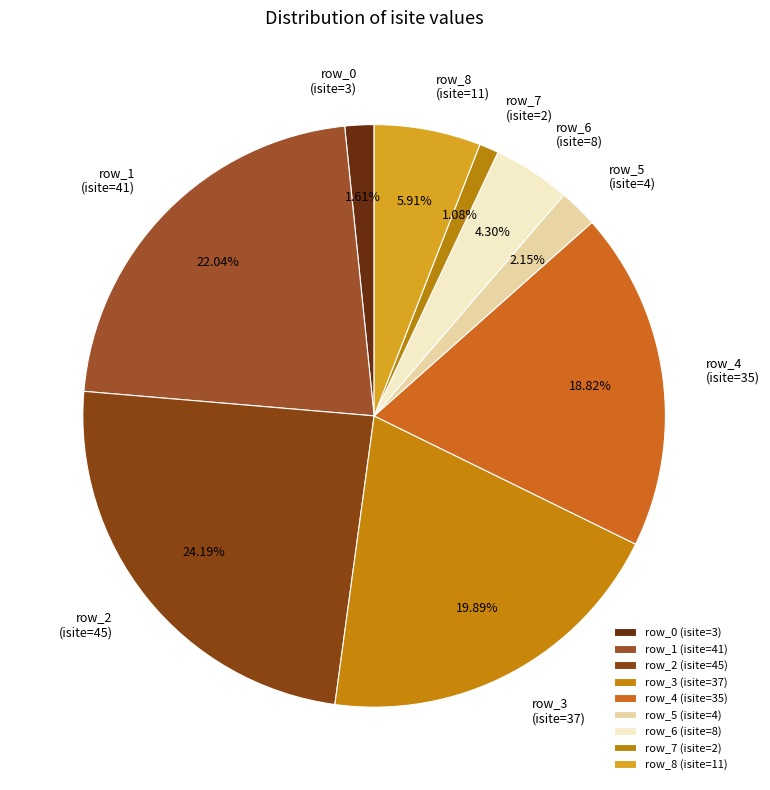

To the nearest percent, what is the average slice percentage?

11%